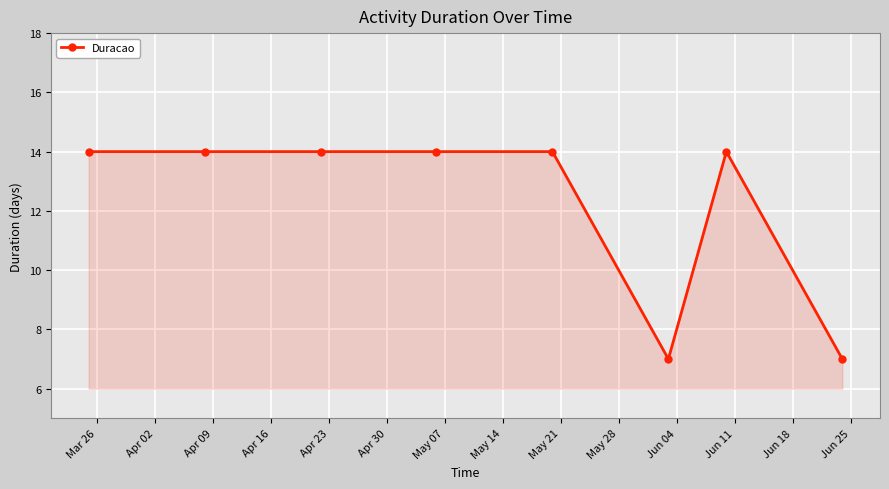

What is the smallest value displayed?

7